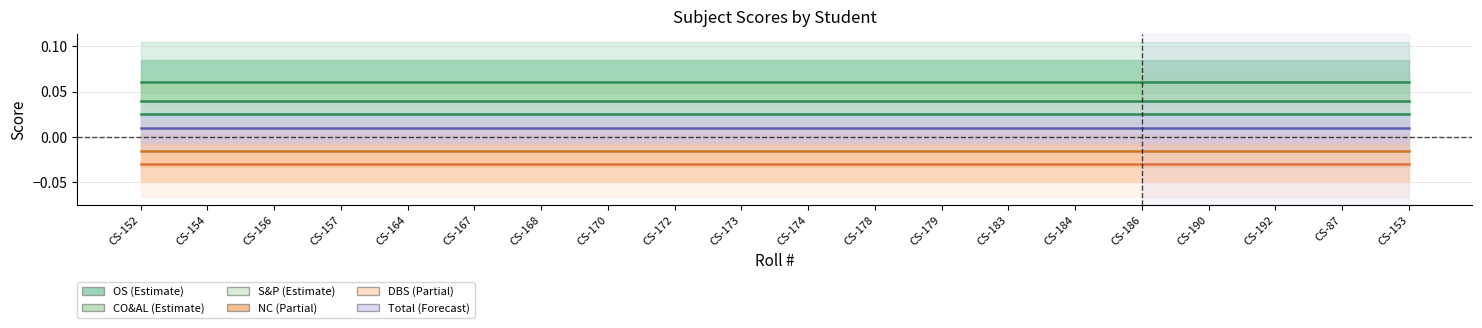

What is the value of the OS point at the 18th from the left?

0.1